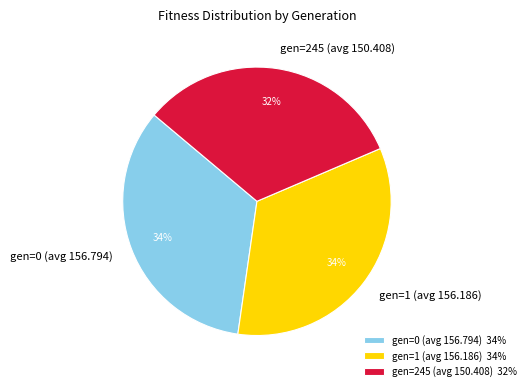

Is there any slice that represents more than half of the pie?

No